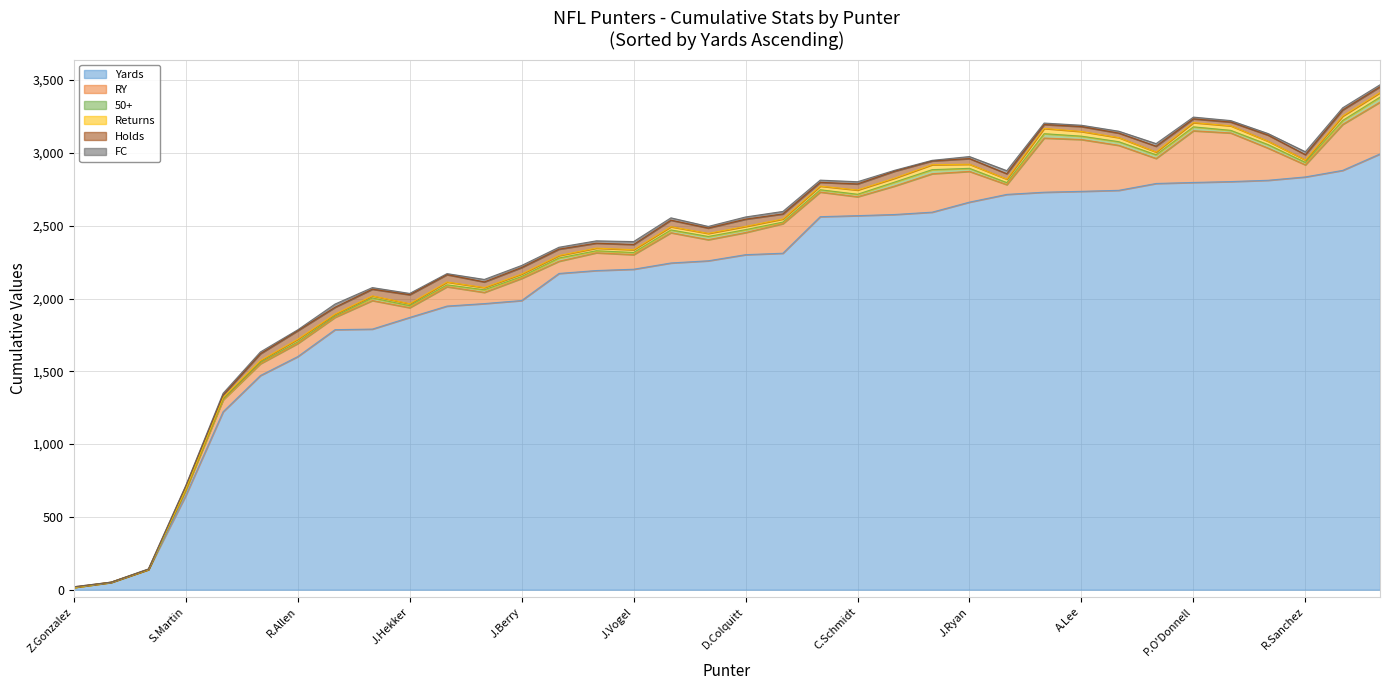

What is the average value of the RY series?

165